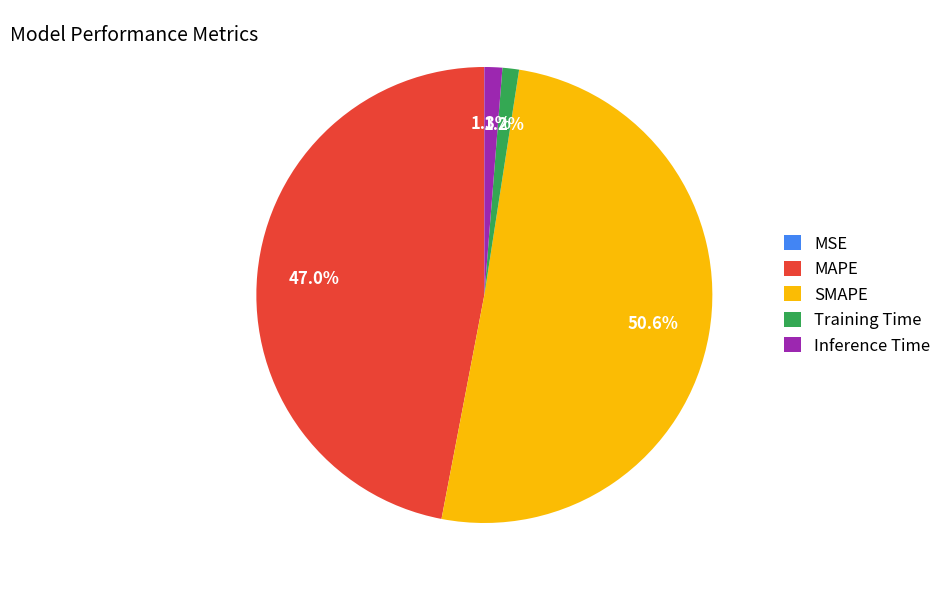

Which category has the biggest portion of the pie?

SMAPE